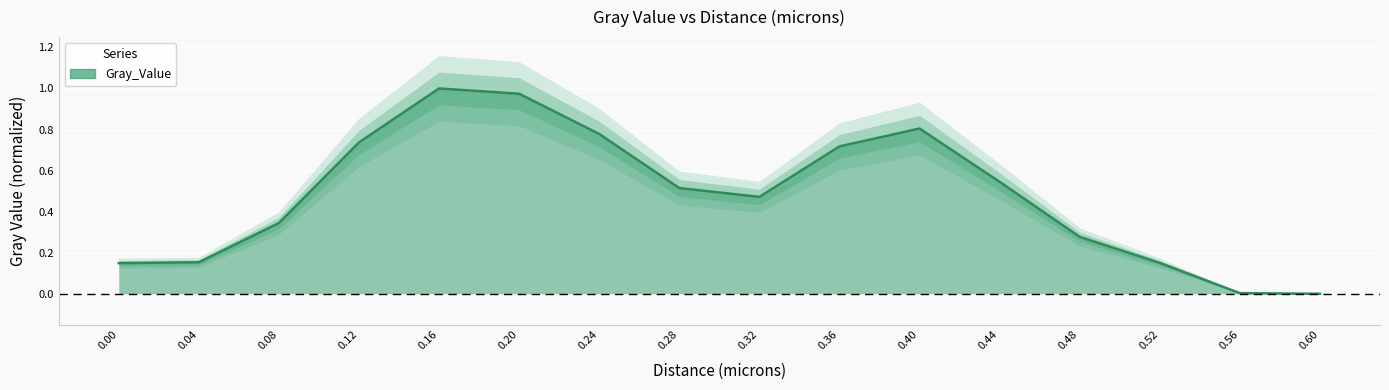

What is the approximate value at 0.44?

0.5